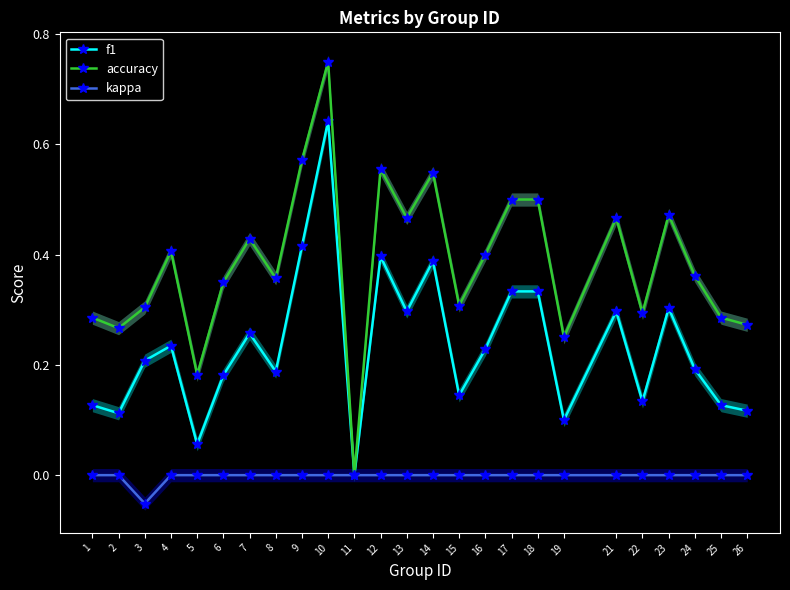

At how many categories does at least one series exceed 0?

24